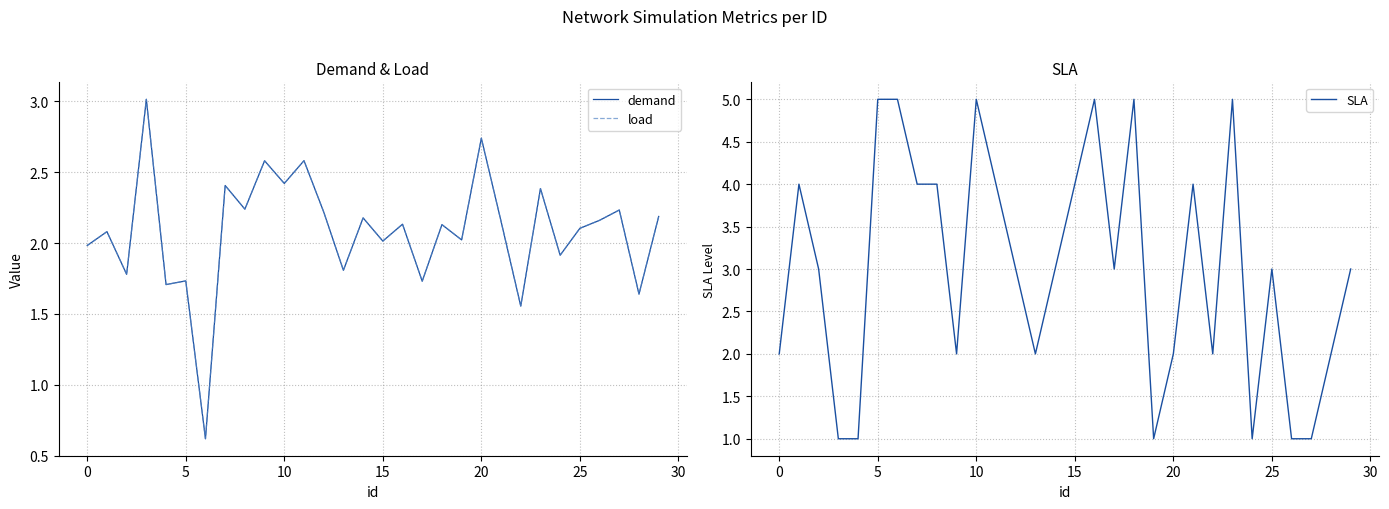

Is it true that SLA equals 2 at 15?

False